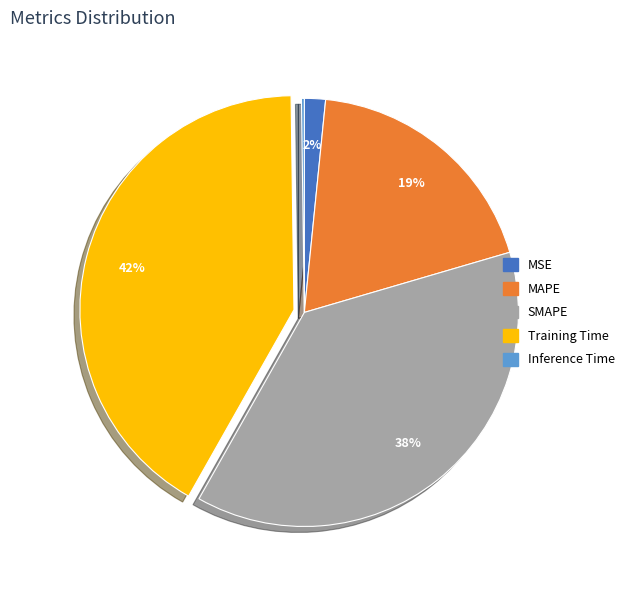

What percentage is the Training Time slice, to the nearest percent?

42%